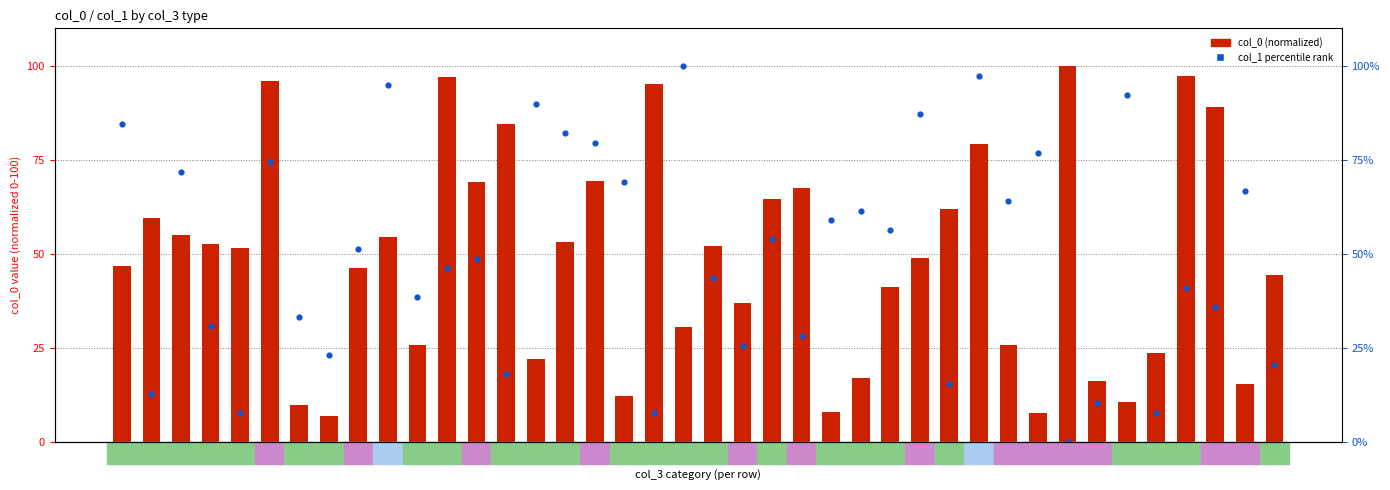

What are all the series names shown in the legend?

col_0 (normalized), col_1 percentile rank